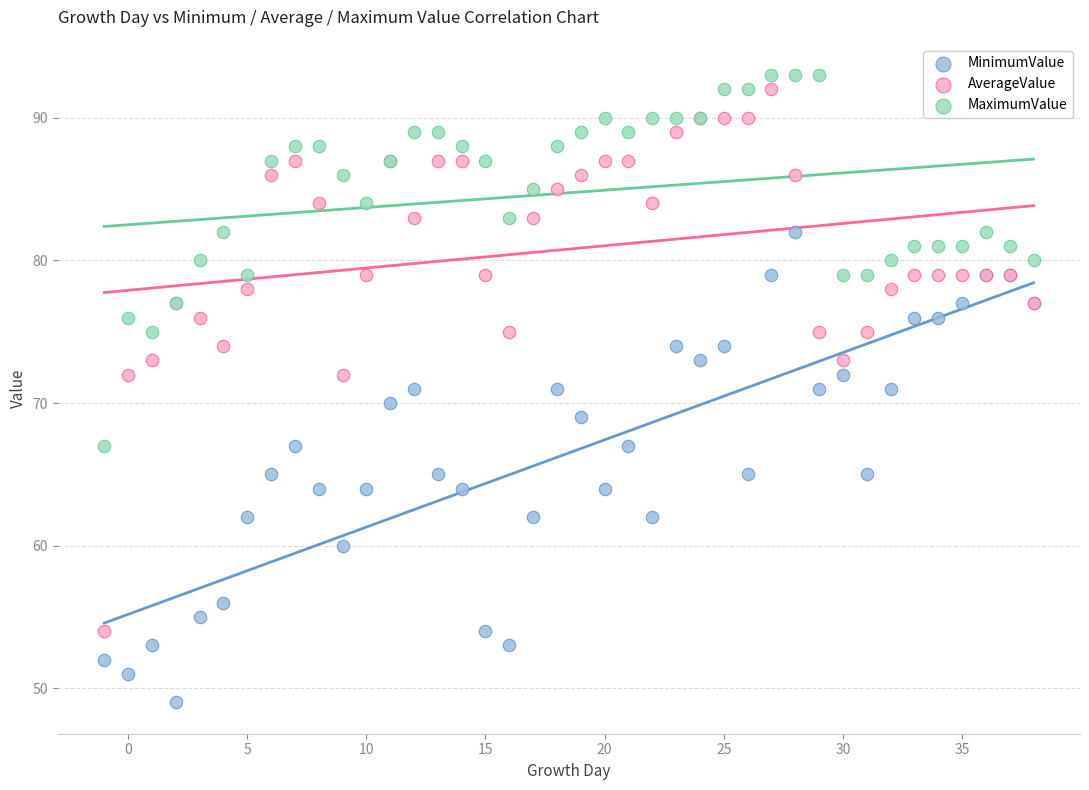

Which series contains the lowest Y value?

MinimumValue